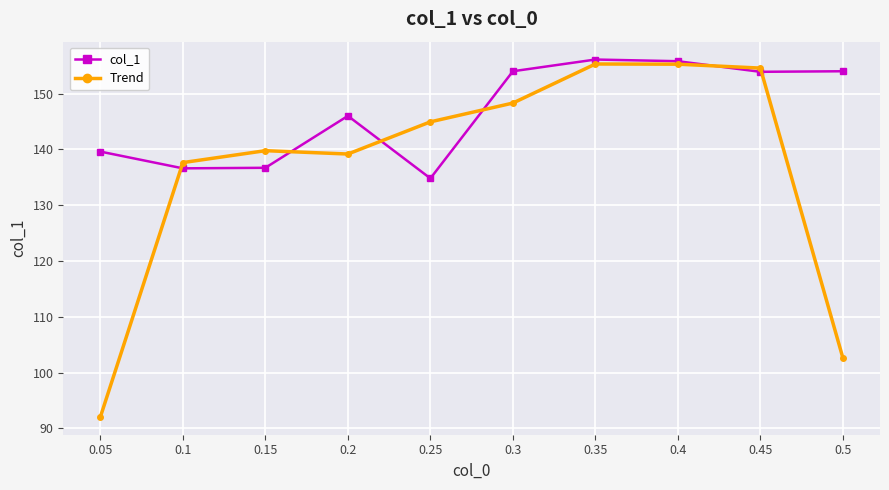

What is the value of the Trend point at the 10th from the left?

102.6